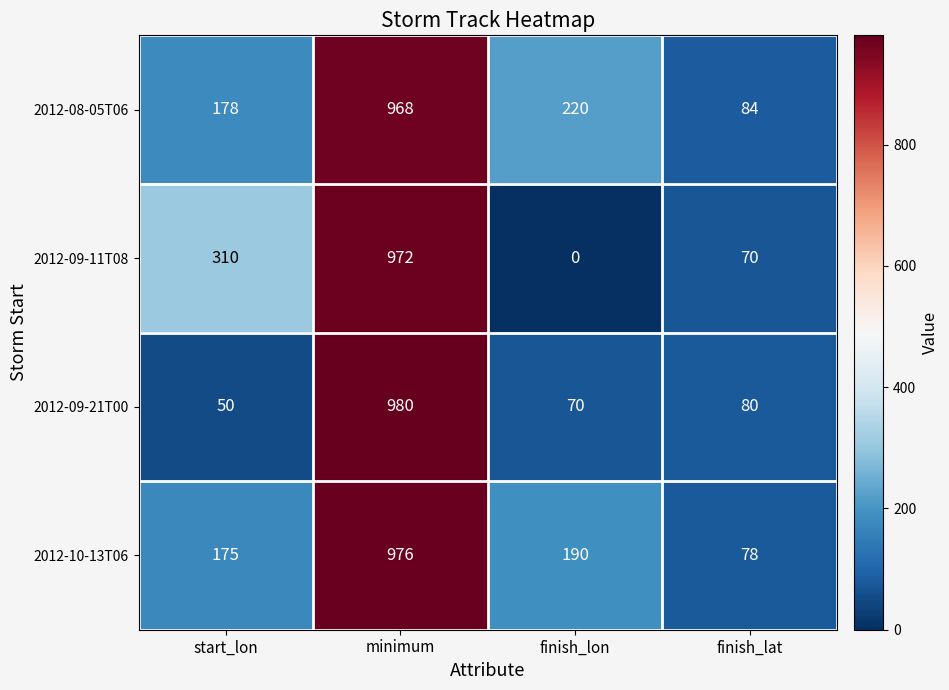

What is the maximum value shown in the chart?

980